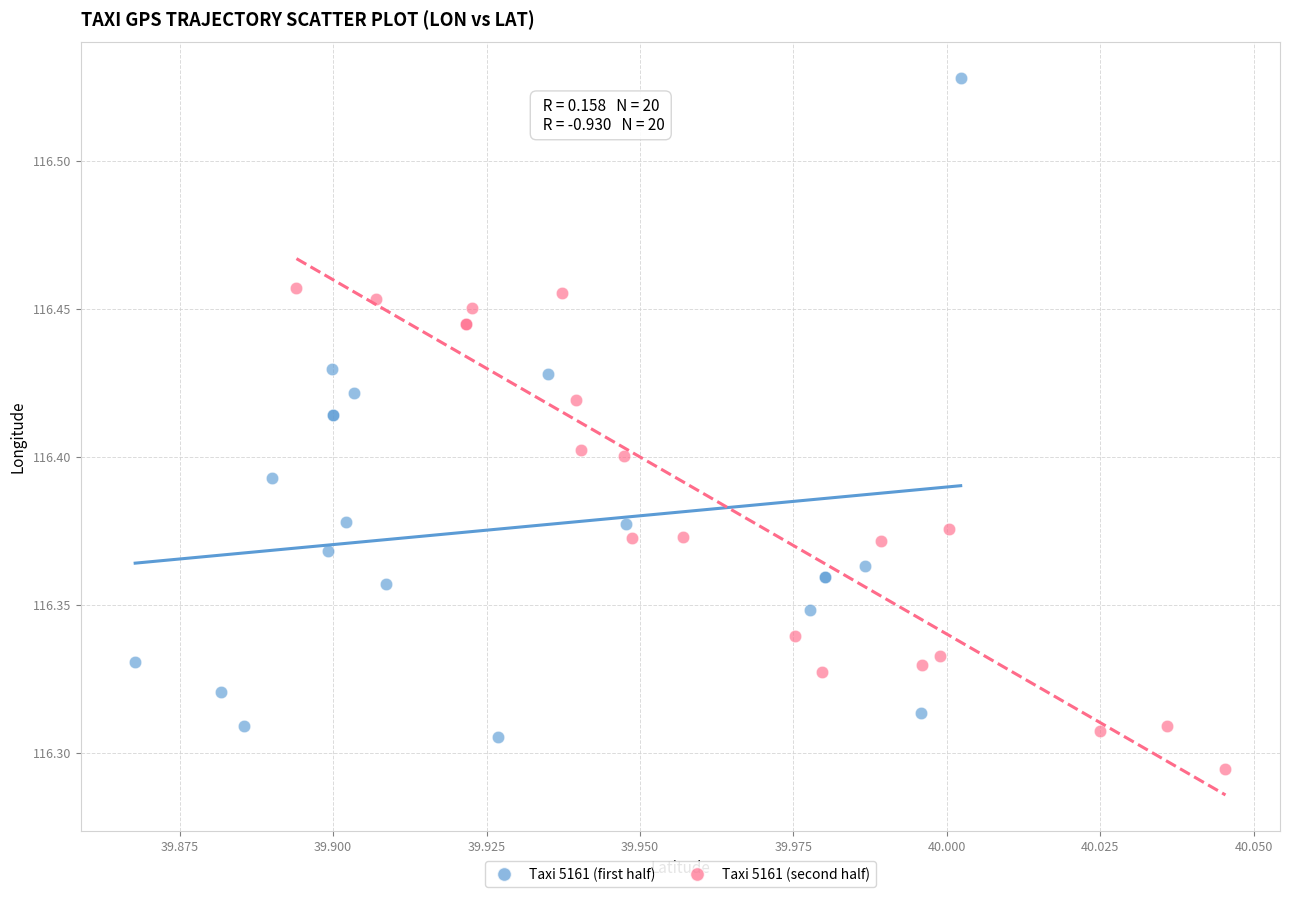

Which series reaches the maximum Y coordinate?

Taxi 5161 (first half)